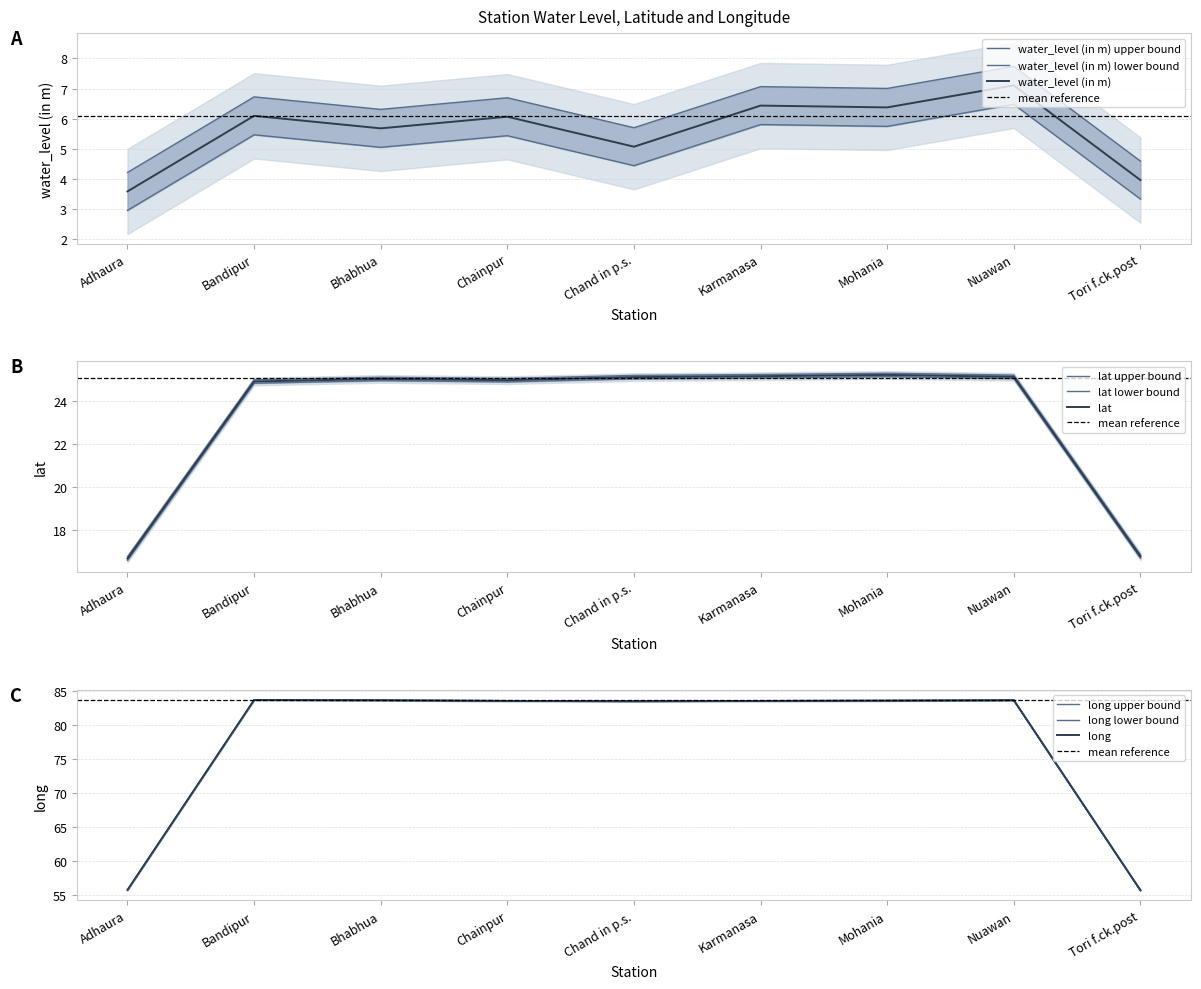

At how many categories does at least one series exceed 5?

9